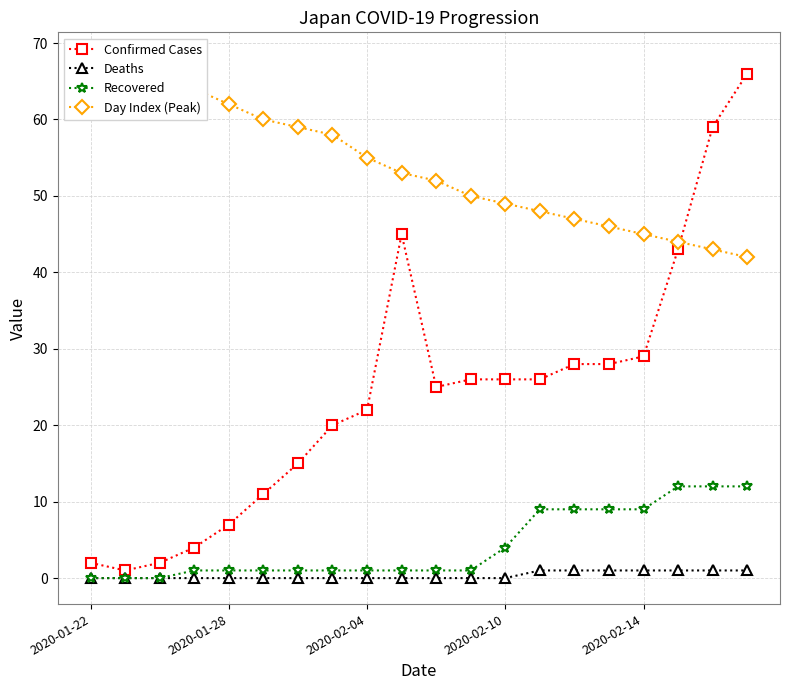

Which has a higher value, 11 or 15?

15